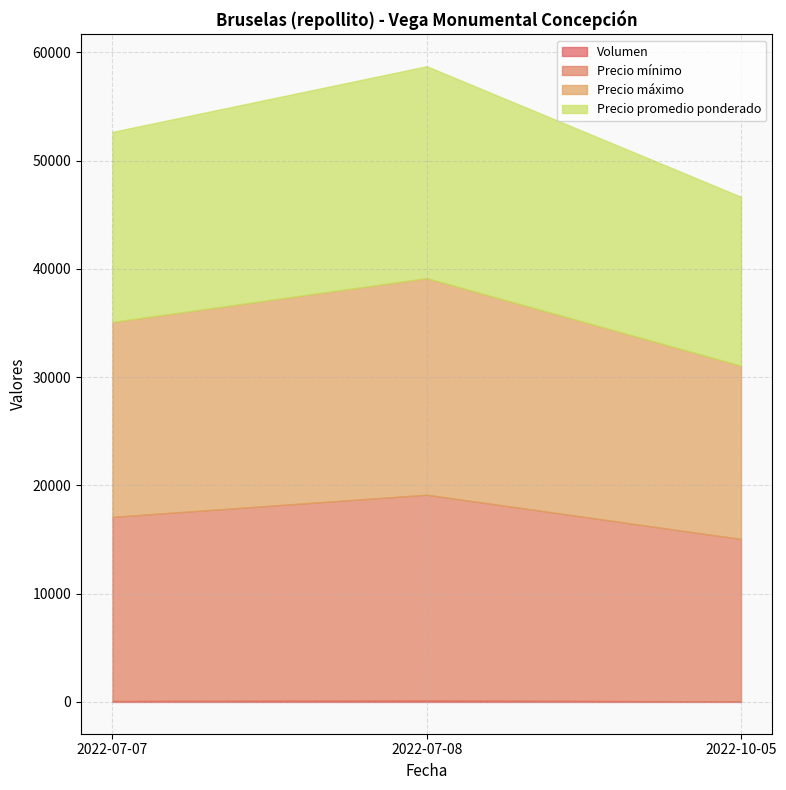

How many lines are shown in the chart?

4